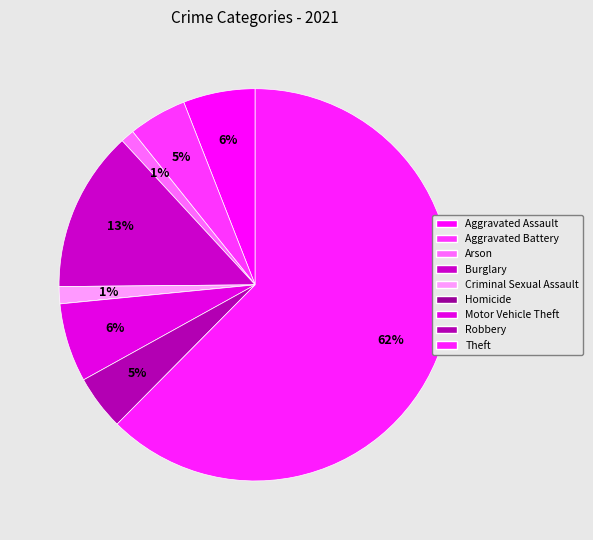

Is there any slice that represents more than half of the pie?

Yes